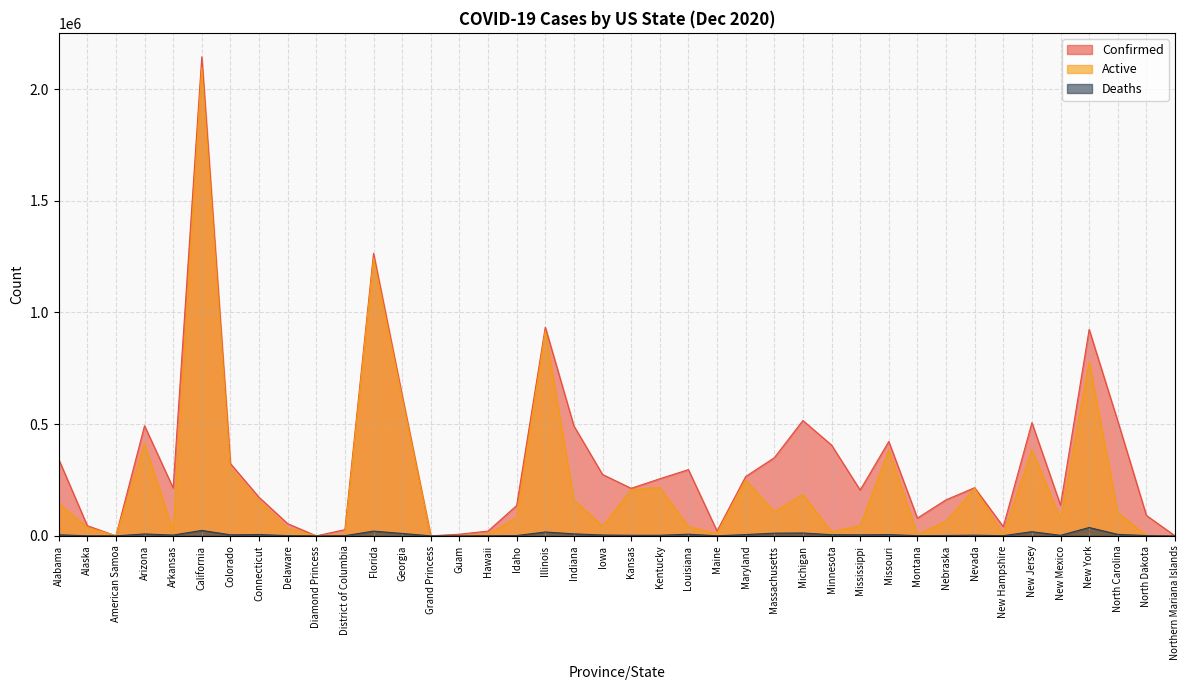

At which category is the sum across all series the highest?

California